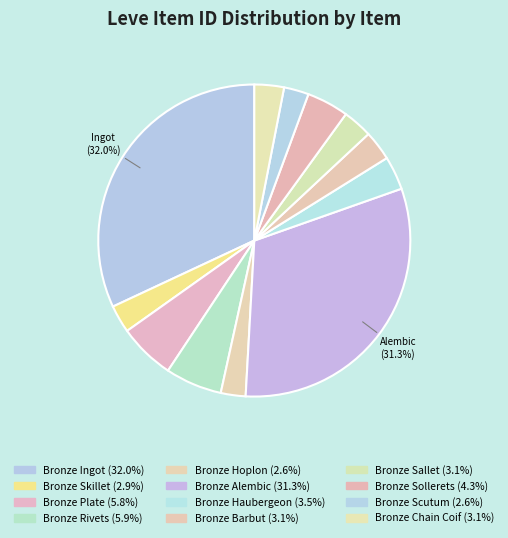

How many segments does this pie chart have?

12